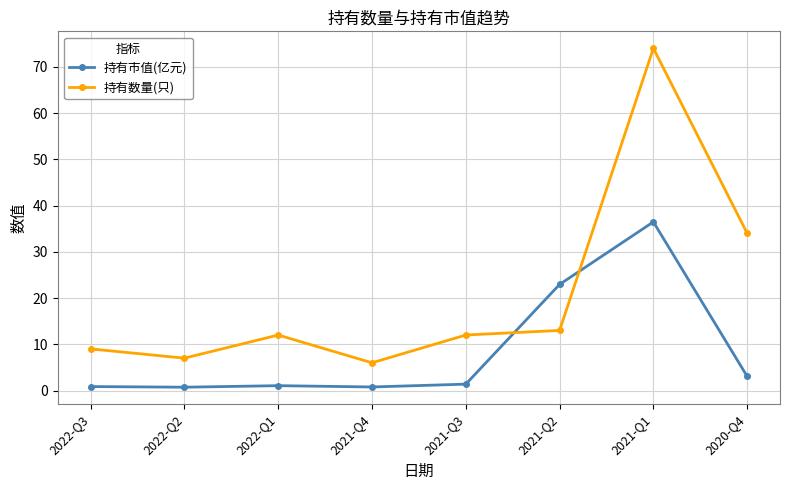

True or false: 持有数量(只) and 持有市值(亿元) cross at least once.

True